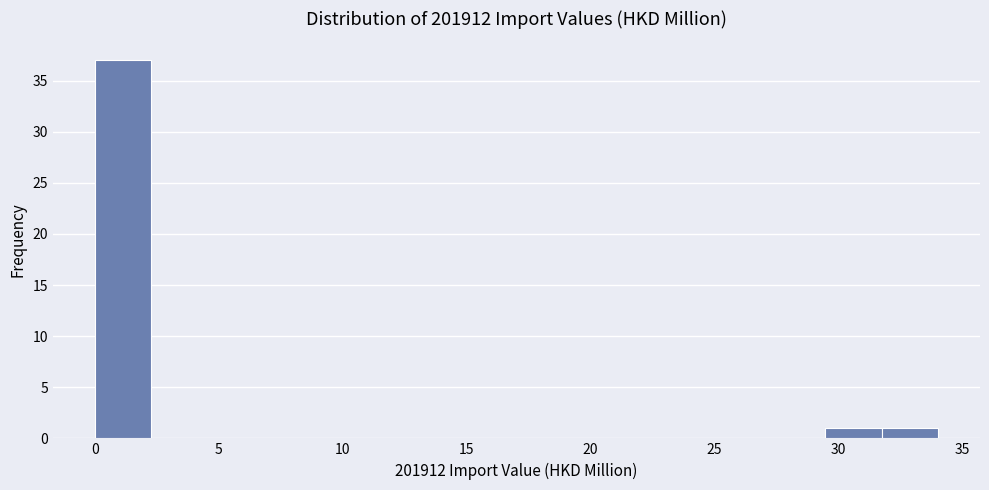

What is the height of the bar covering 32.0 to 34.0 on the x-axis? Neither the bar edges nor the heights are printed on the chart, so give them approximately, as read against the axes.

1